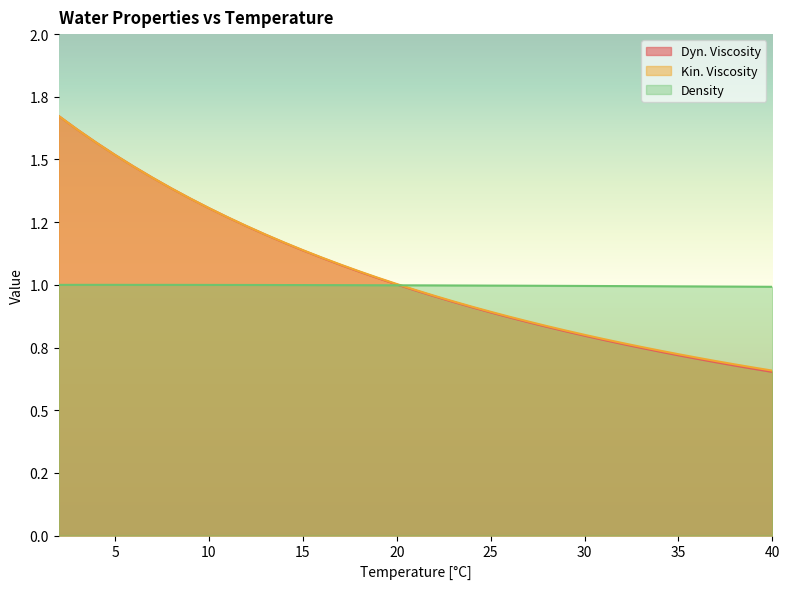

What is the minimum value for Density?

1.0